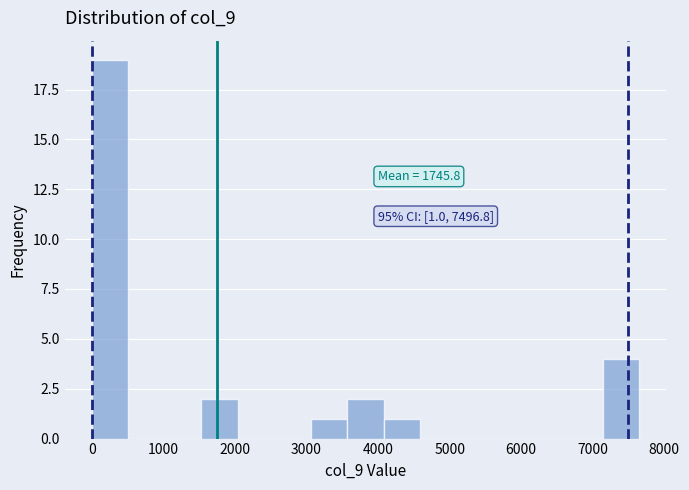

Over which range of the x-axis is the bar tallest?

0 to 500